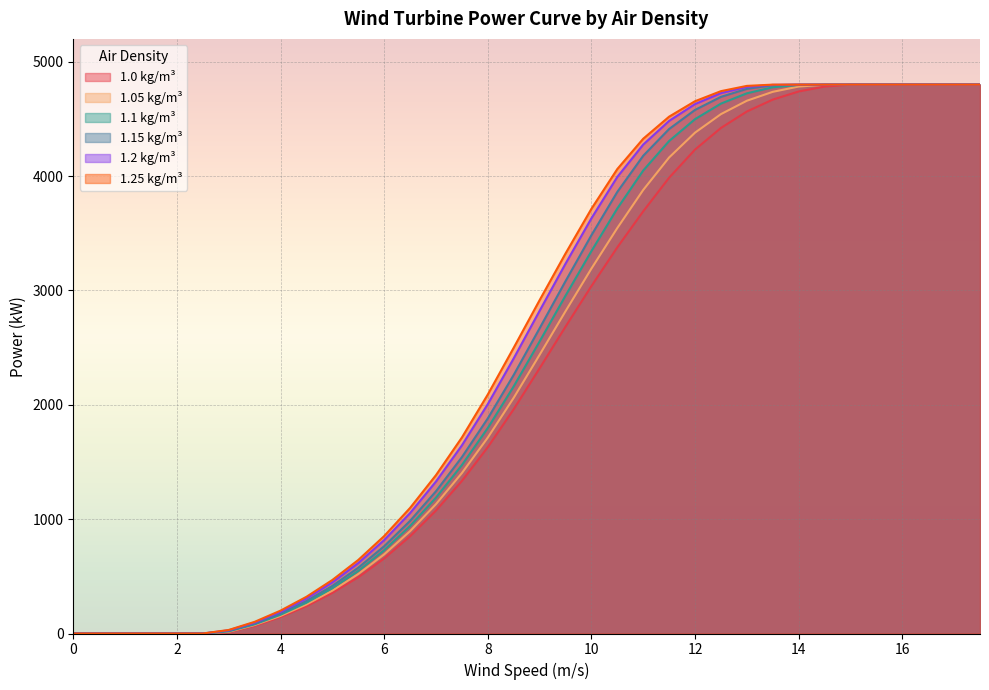

How many distinct data groups are displayed?

6